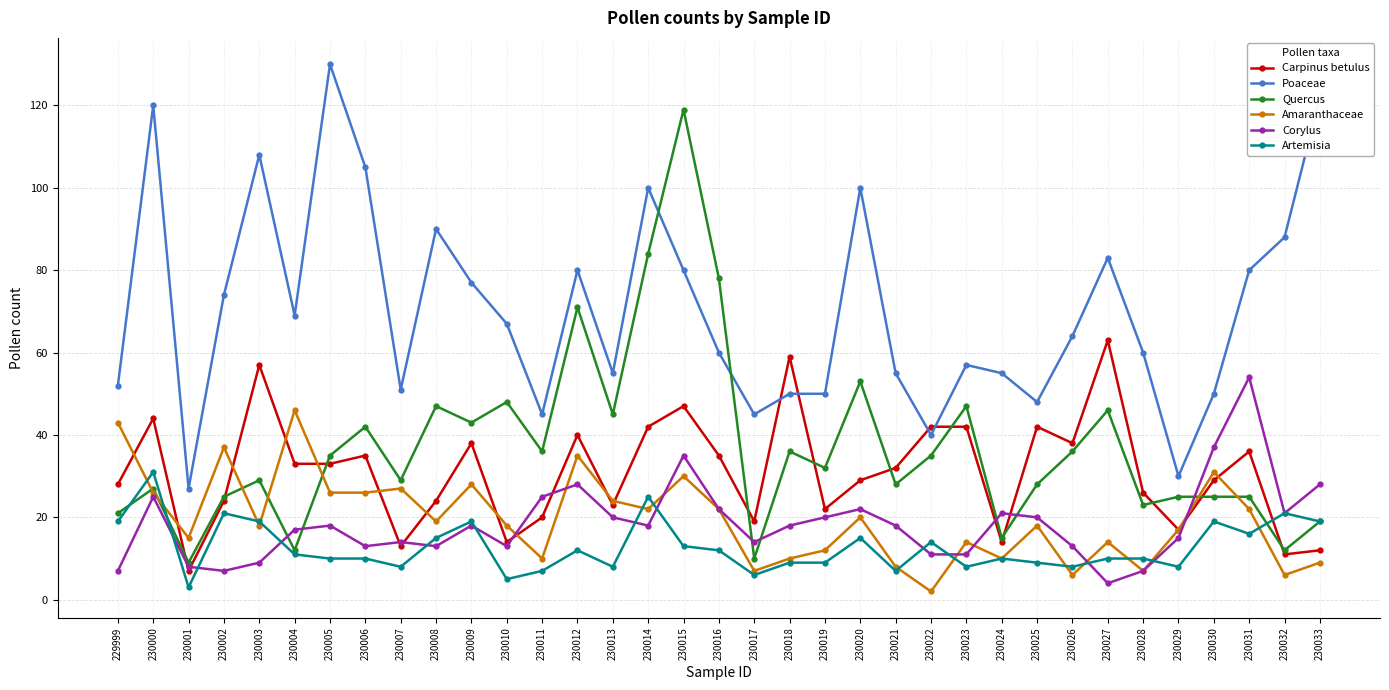

Which series has the largest range (max minus min)?

Quercus